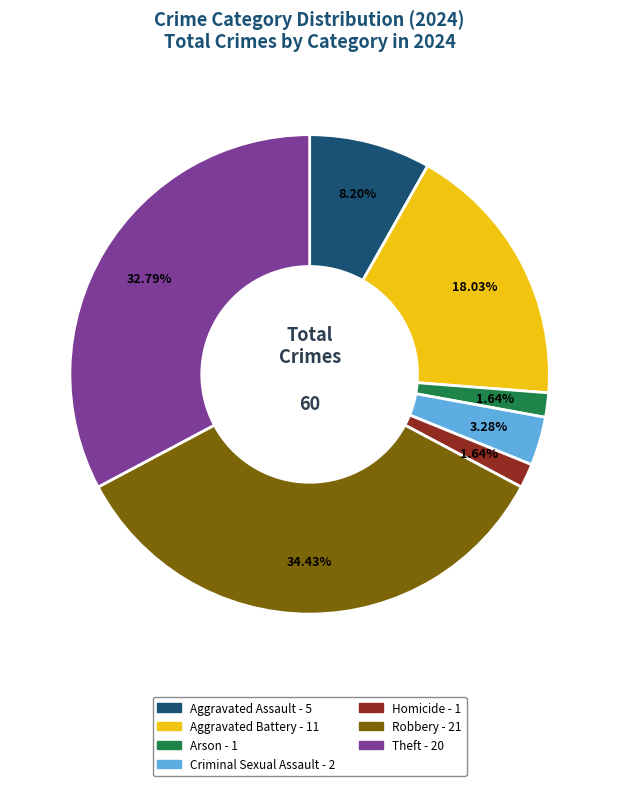

What is the total percentage of Arson and Criminal Sexual Assault?

4.9%